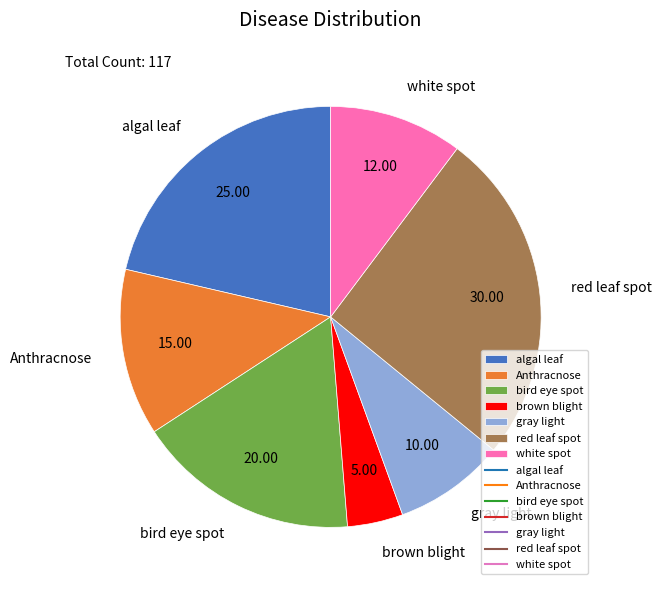

Which category has the smallest portion of the pie?

brown blight